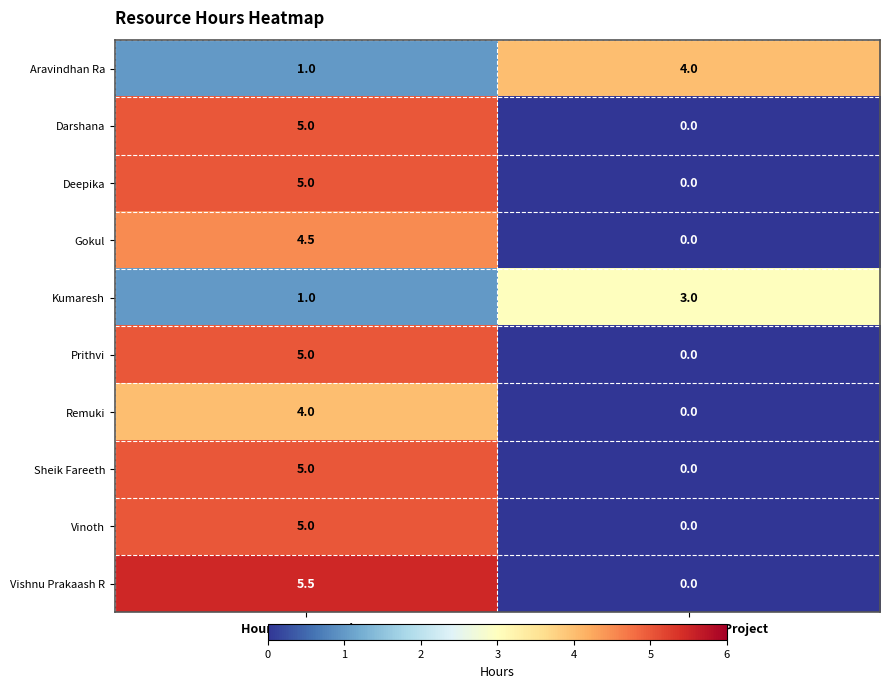

The Remuki series shows 1.5 at Hours Spent - Non Project. True or false?

False